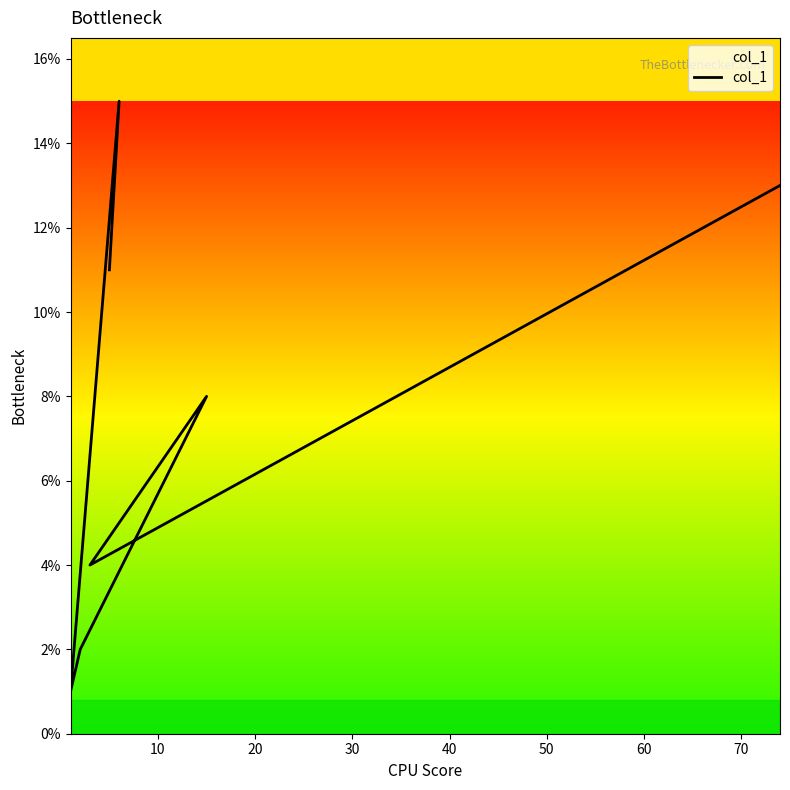

What is the change in value from 30 to 50?

+2